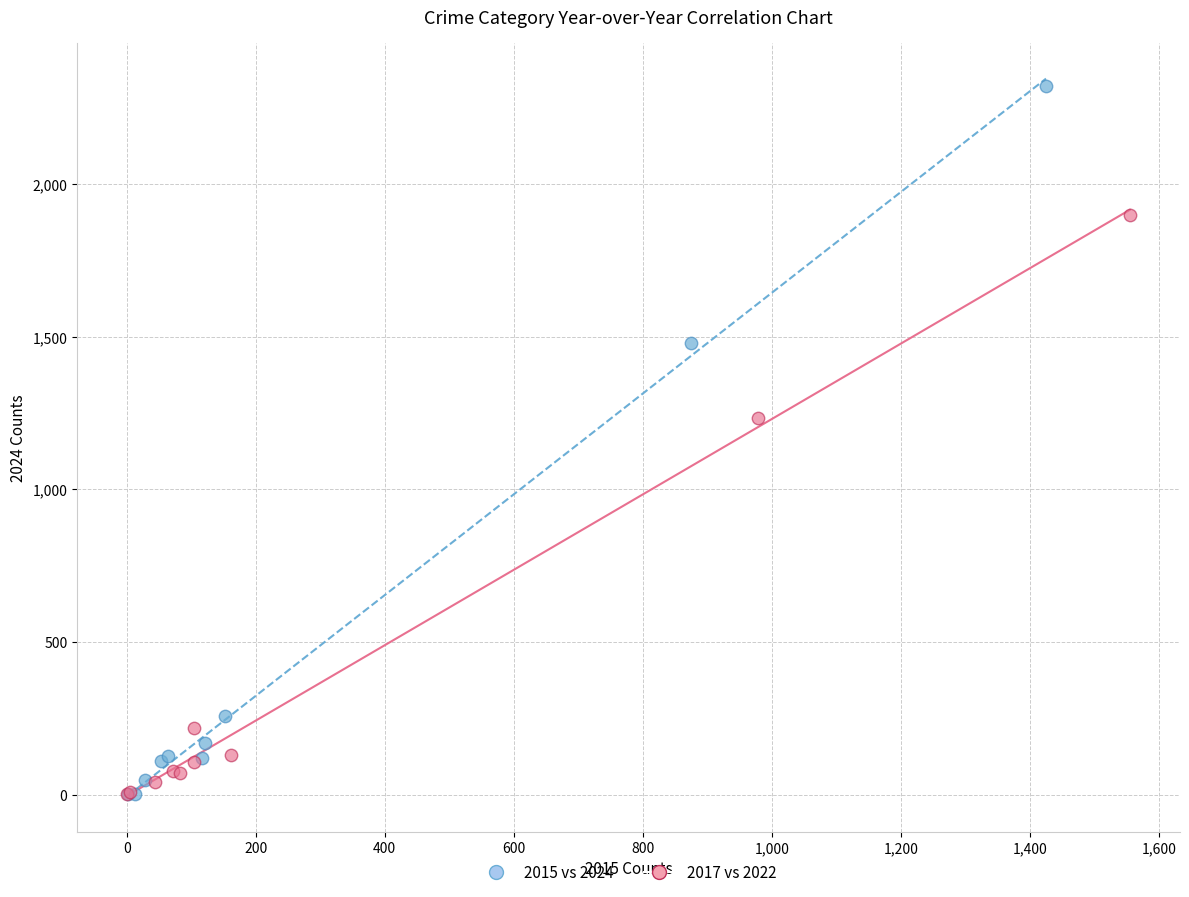

What are all the series names shown in the legend?

2015 vs 2024, 2017 vs 2022